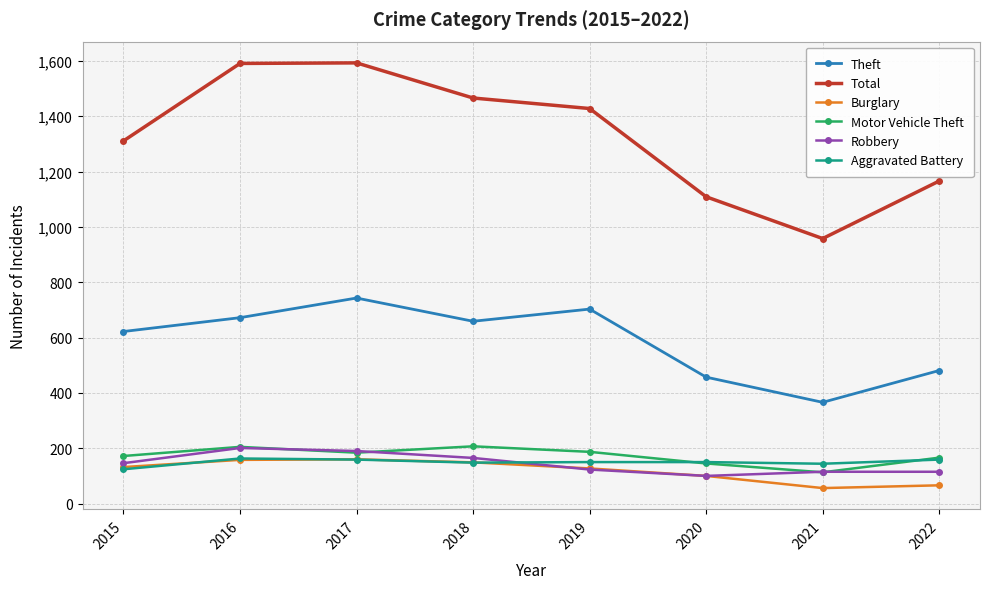

The Burglary series shows 149 at 2018. True or false?

True